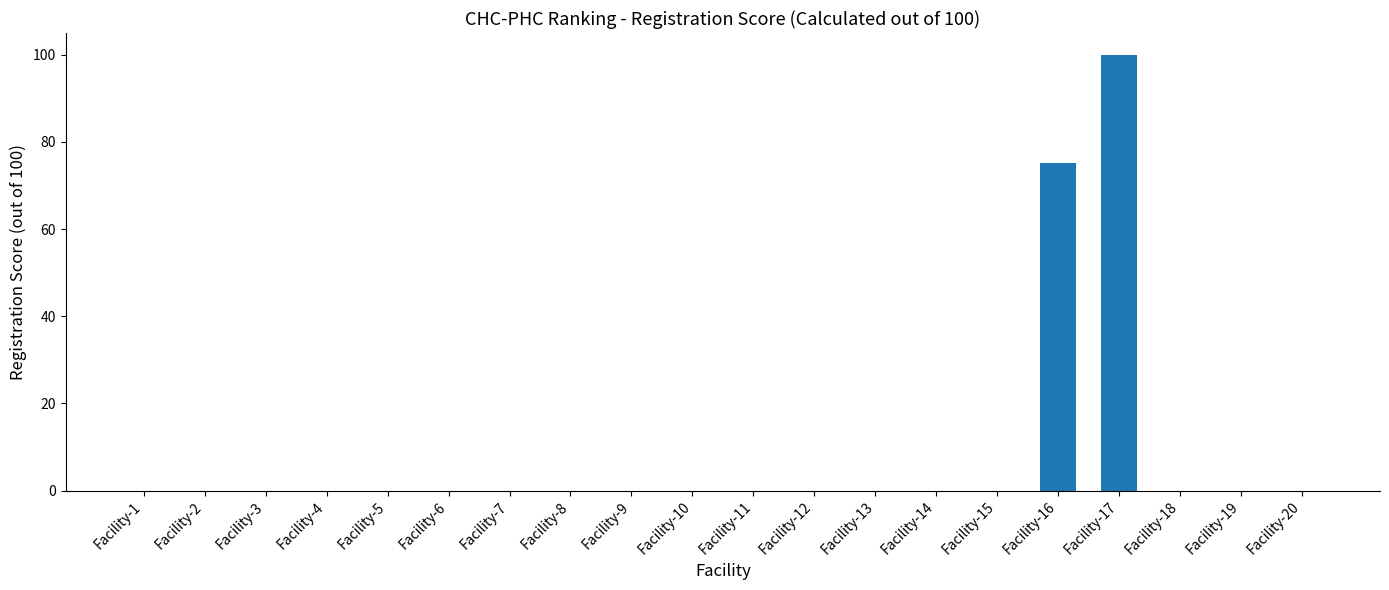

What is the change in value from Facility-13 to Facility-16?

+75.3